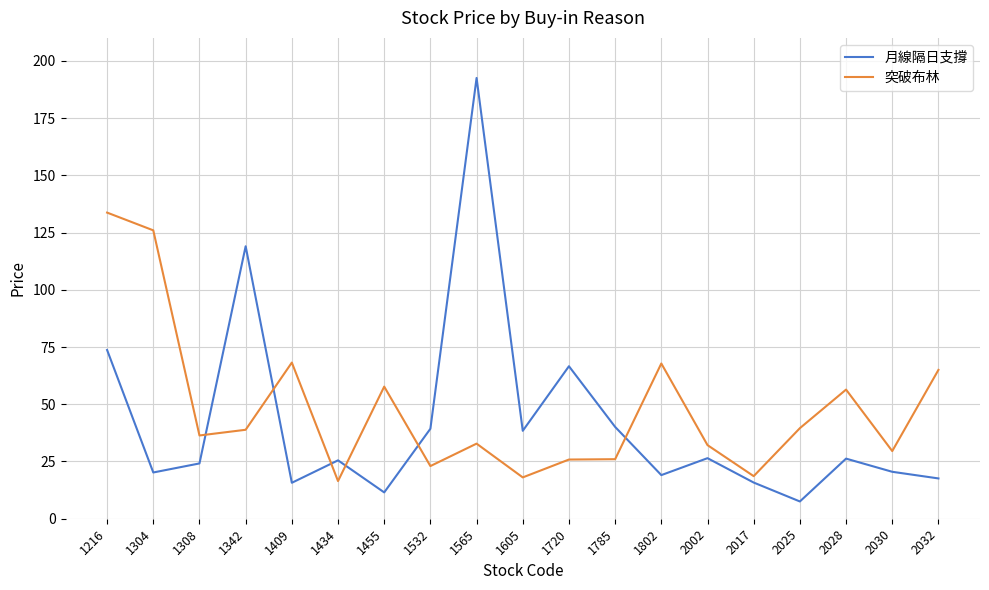

List the series in order of their peak value, highest first.

月線隔日支撐, 突破布林